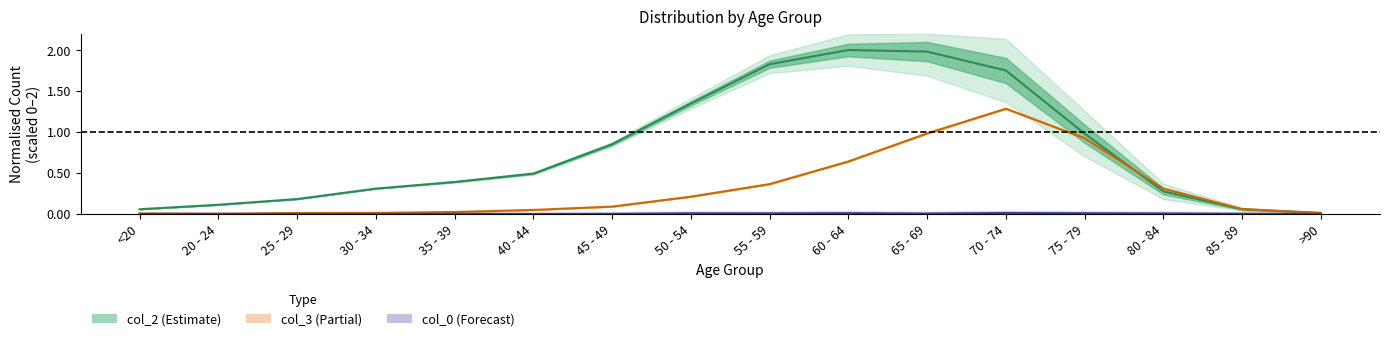

The col_2 series shows 0.2 at 25 - 29. True or false?

True